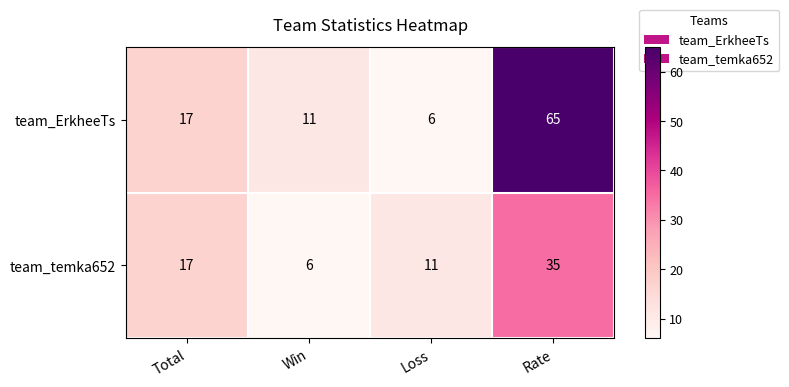

At which label is team_temka652 closest to 20?

Total